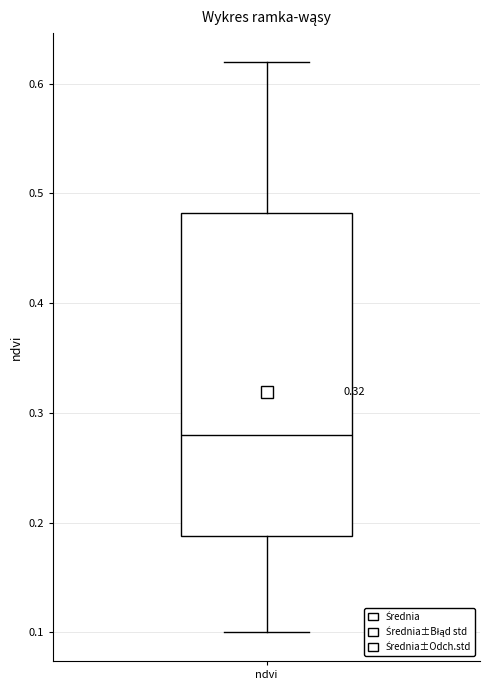

Read this box plot against the y-axis: the position of the median line, the range covered by the box, and the ends of both whiskers. The values are not printed on the chart, so give them approximately, as read against the axis.

median 0.28, box 0.19 to 0.48, whiskers 0.10 to 0.62